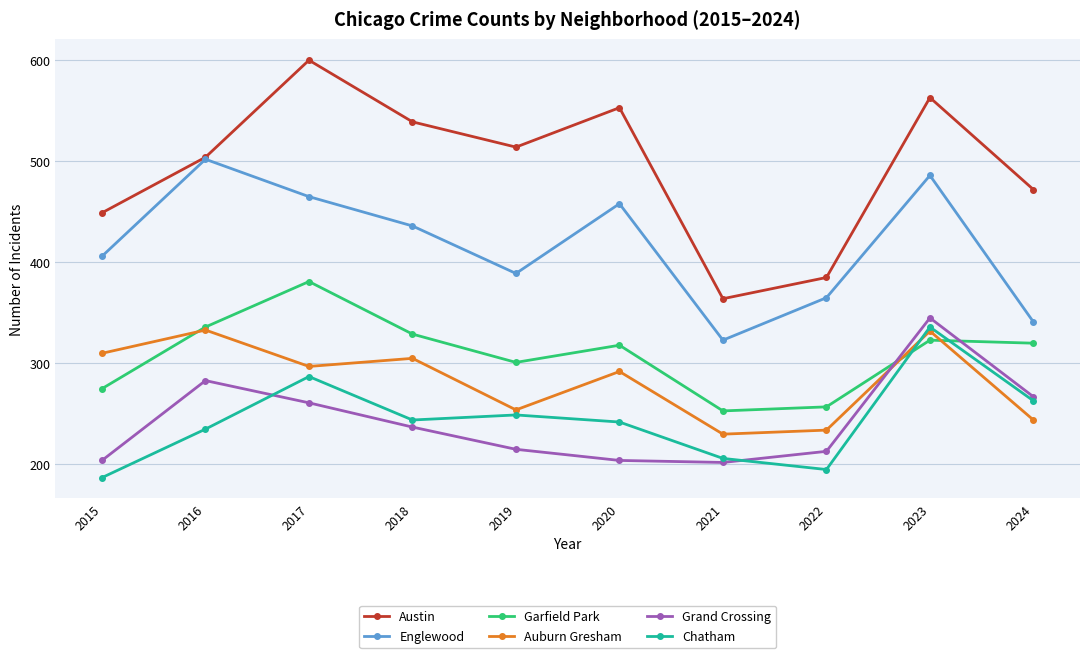

How many lines are shown in the chart?

6